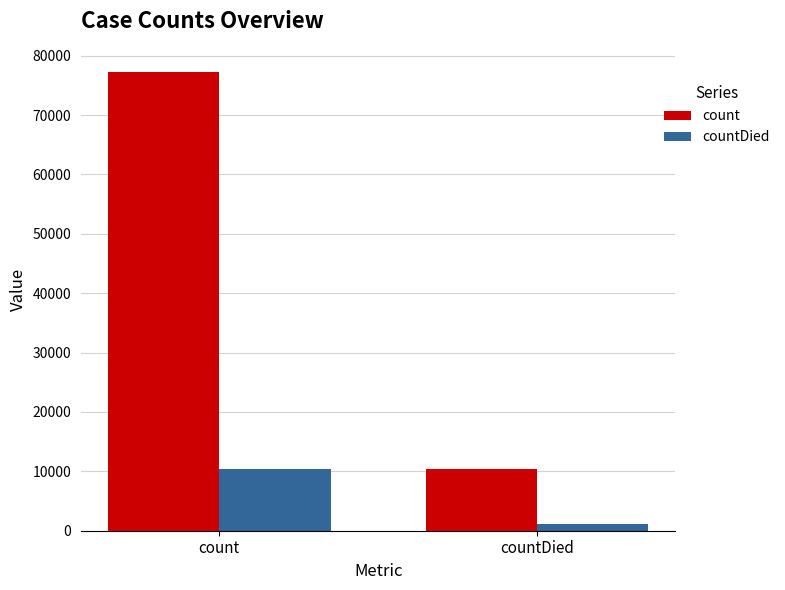

What is the average value of the count series?

43844